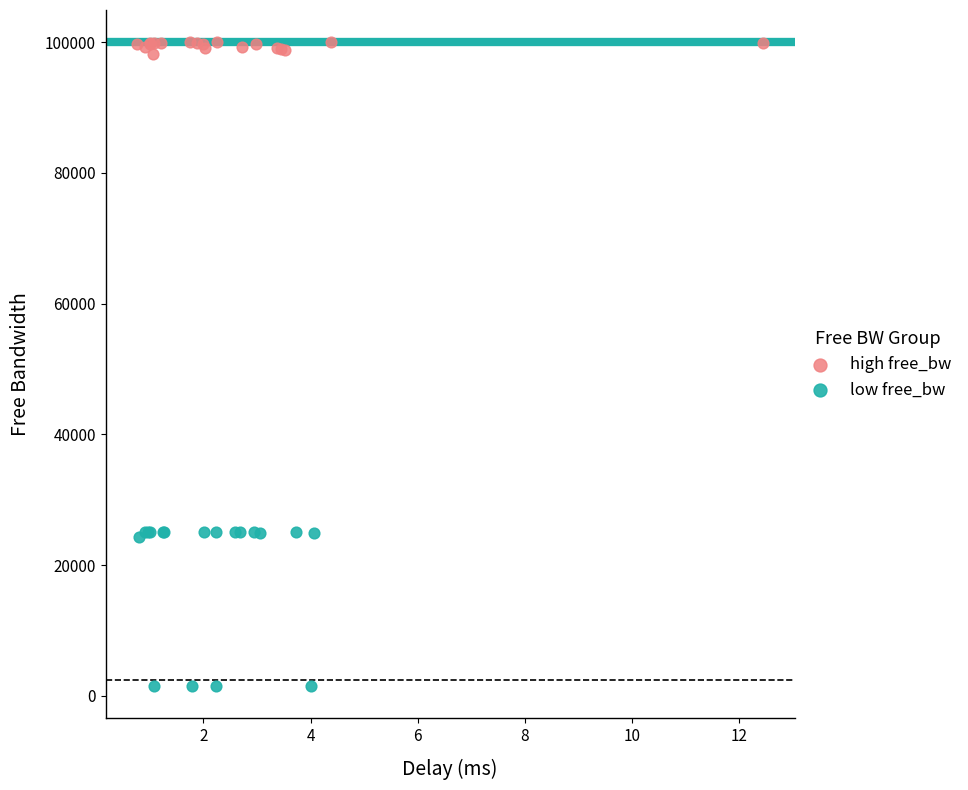

Which series has the largest Y range (max minus min)?

low free_bw